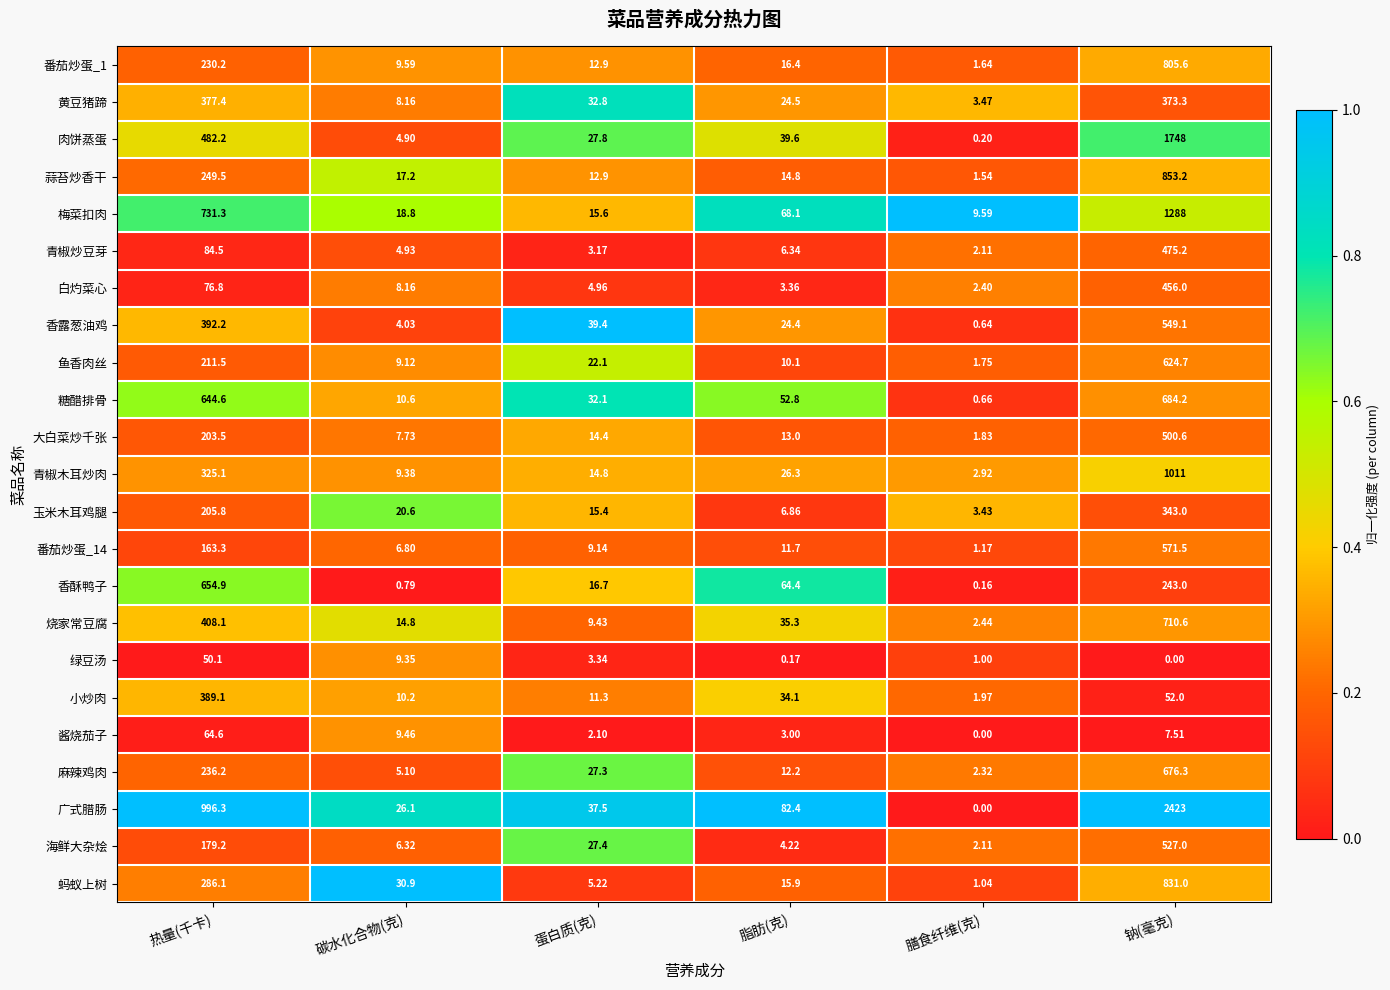

Which series has the largest range (max minus min)?

广式腊肠